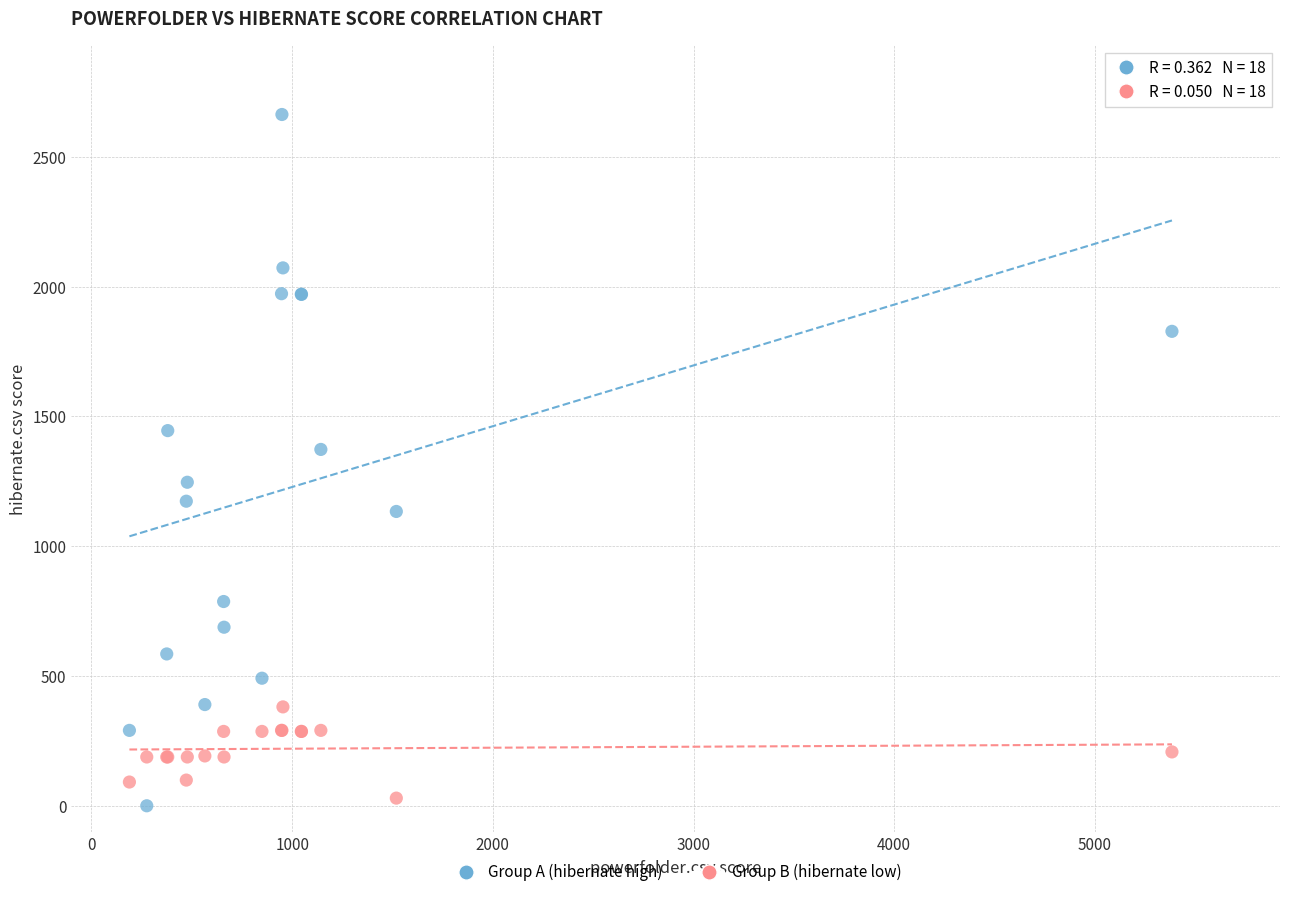

Across all series, what Y value is closest to 1331?

1373.0